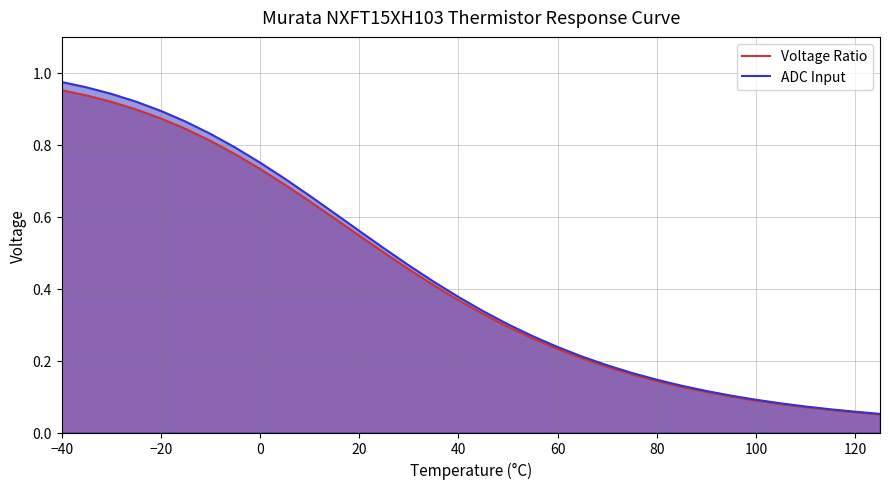

True or false: ADC Input and Voltage Ratio cross at least once.

False